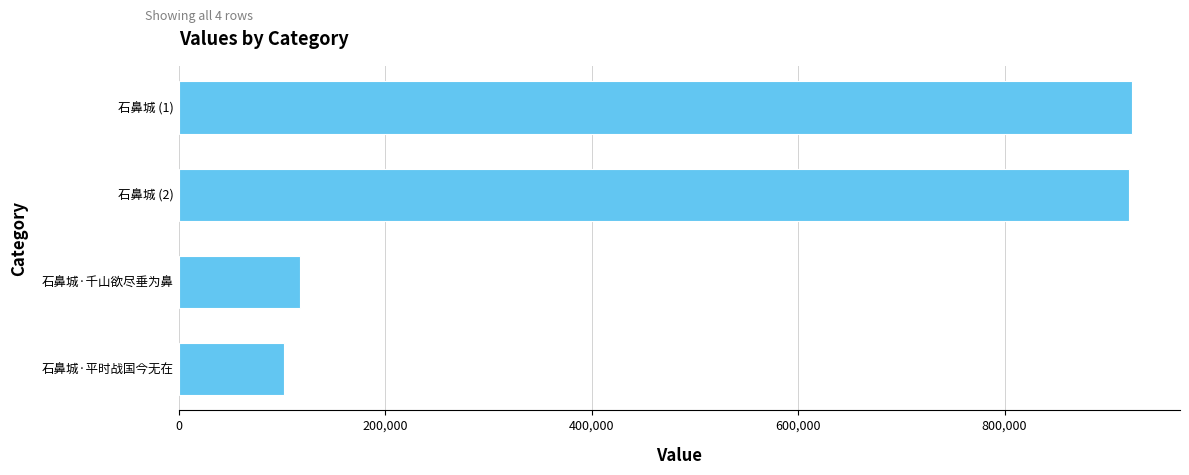

What is the sum of the values at 石鼻城 (1) and 石鼻城·平时战国今无在?

1026009